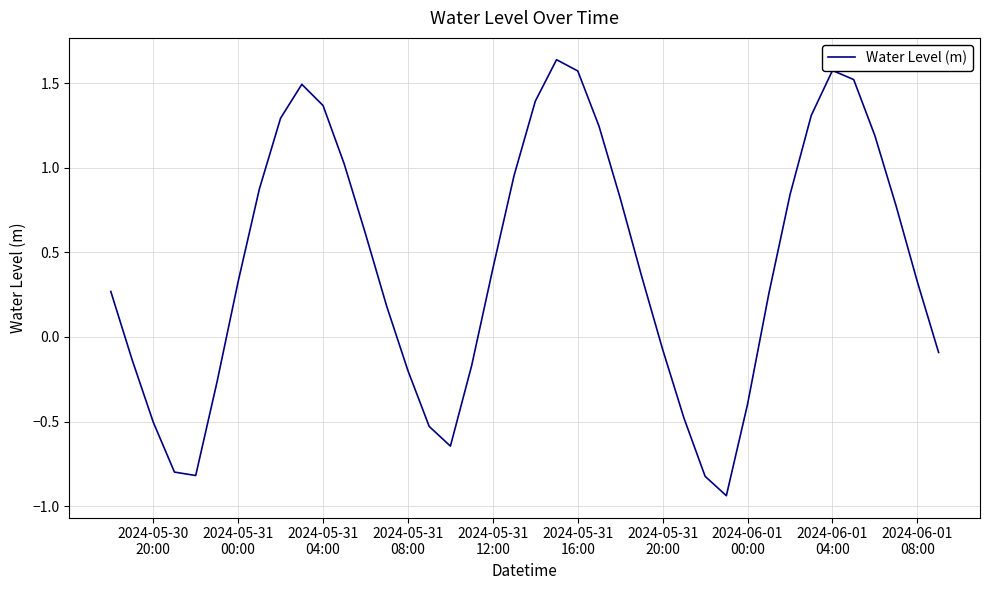

What is the difference between the maximum and minimum values?

2.6